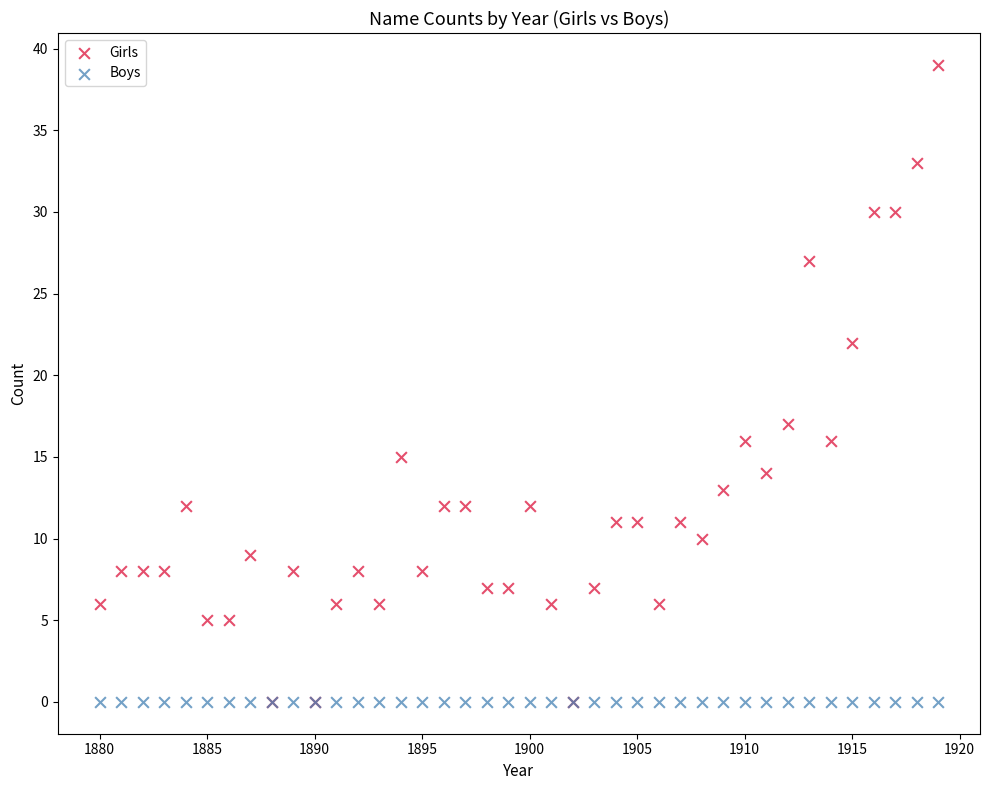

In the Girls series, what Y value is closest to 19?

17